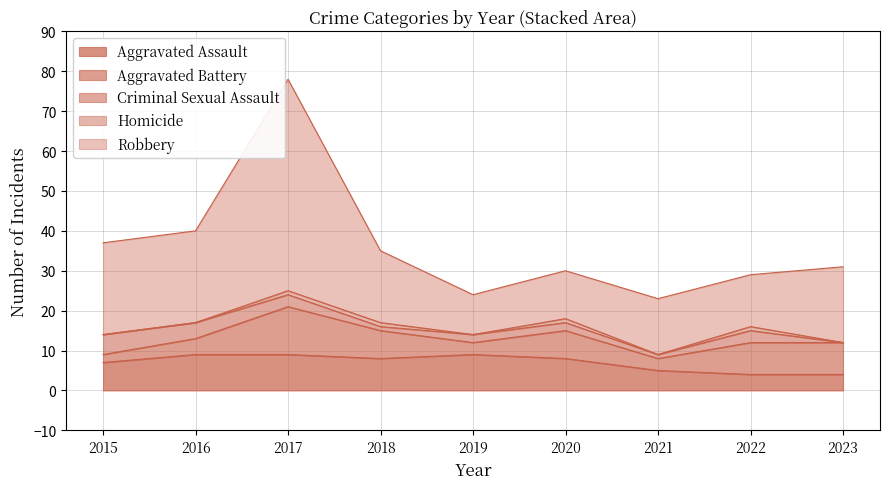

List the series in order of their peak value, lowest first.

Homicide, Criminal Sexual Assault, Aggravated Assault, Aggravated Battery, Robbery